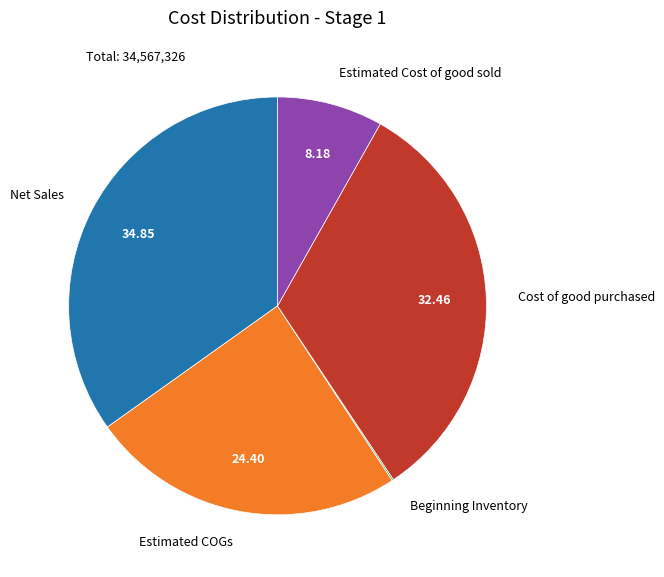

Between Estimated Cost of good sold and Net Sales, which is larger?

Net Sales